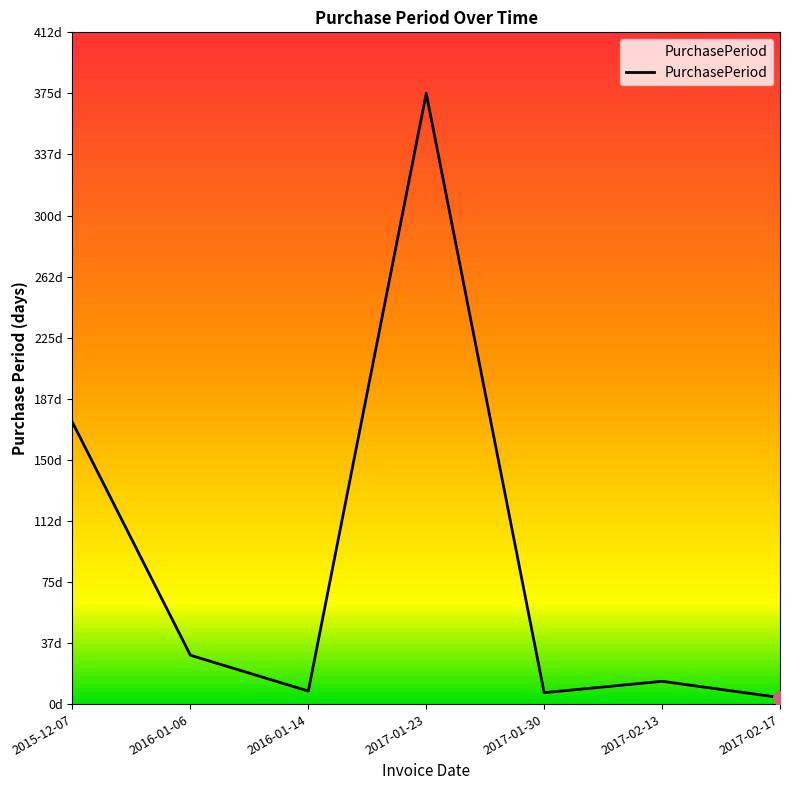

What is the change in value from 2015-12-07 to 2017-01-23?

+202